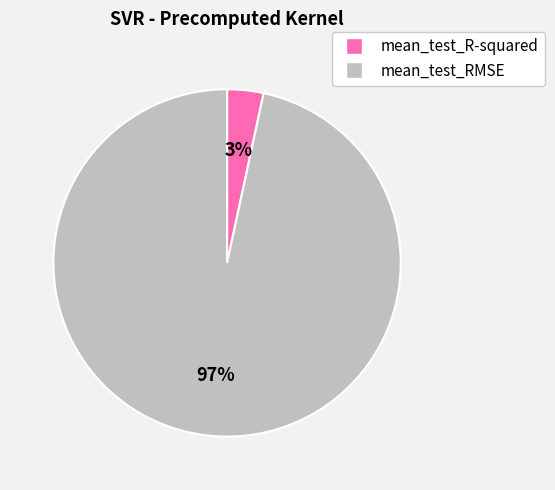

Which has a higher value, mean_test_R-squared or mean_test_RMSE?

mean_test_RMSE